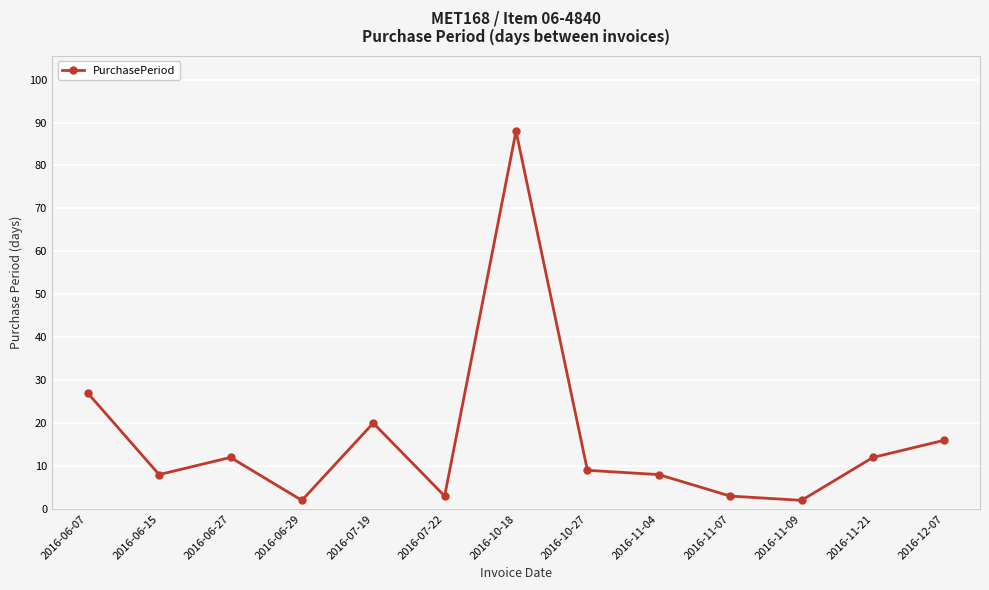

How many points are lower than both their immediate neighbors (excluding endpoints)?

4